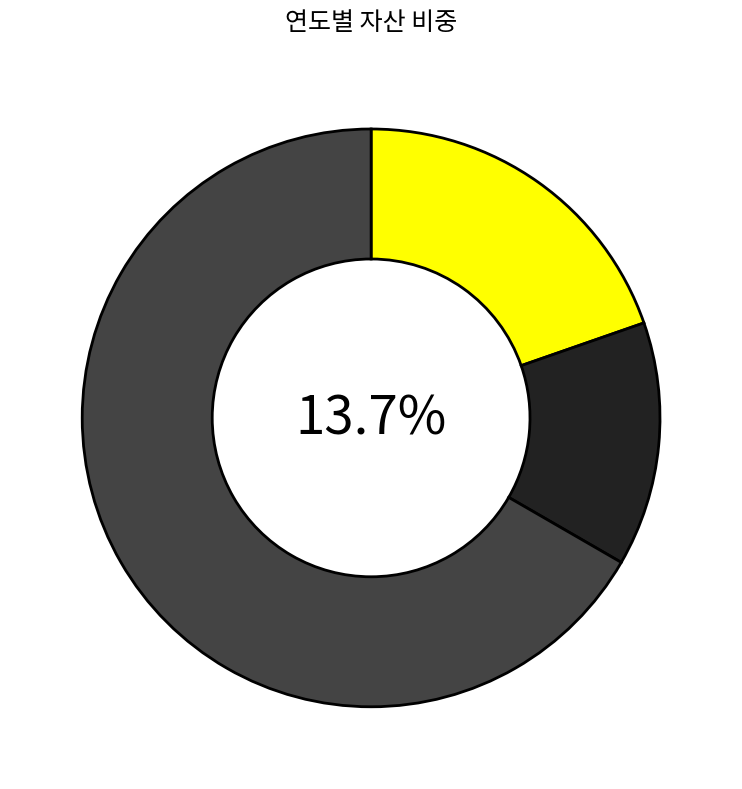

Is there any slice that represents more than half of the pie?

Yes